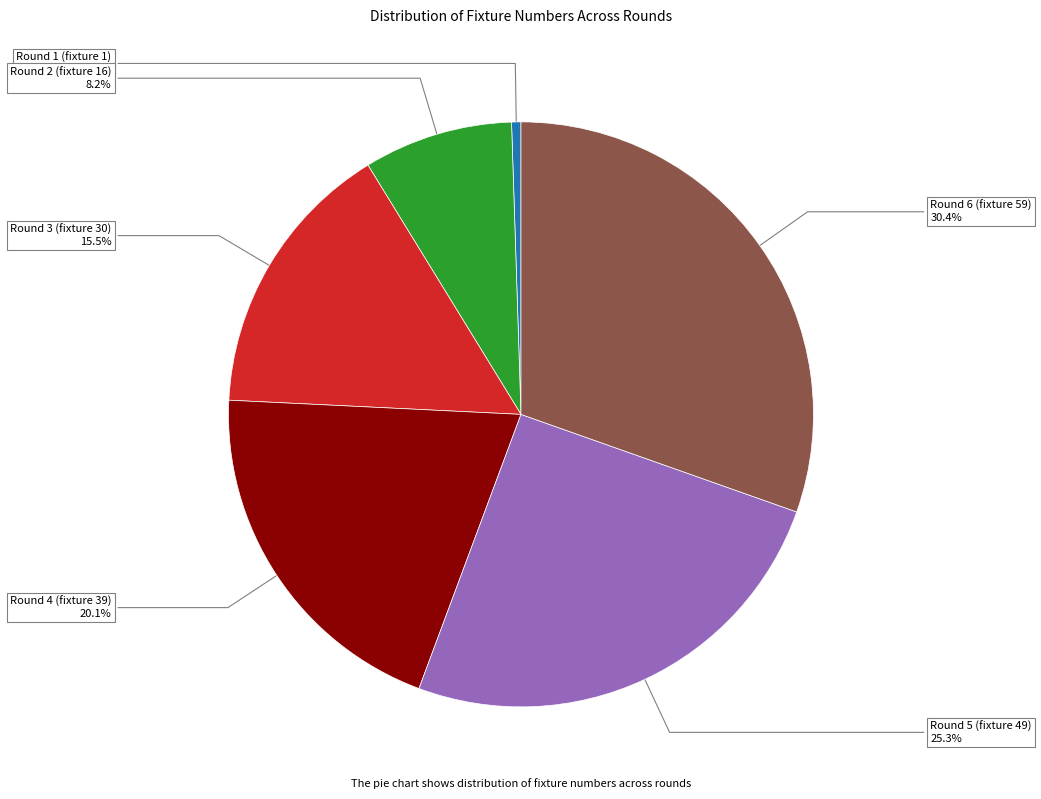

To the nearest percent, what is the average slice percentage?

17%